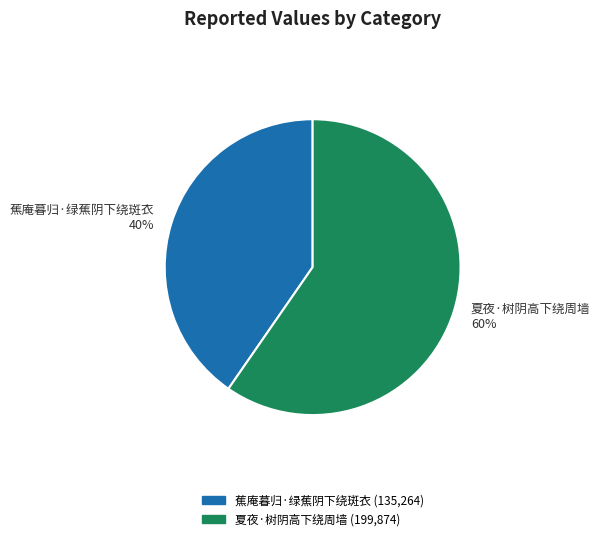

Count the number of slices in the pie.

2